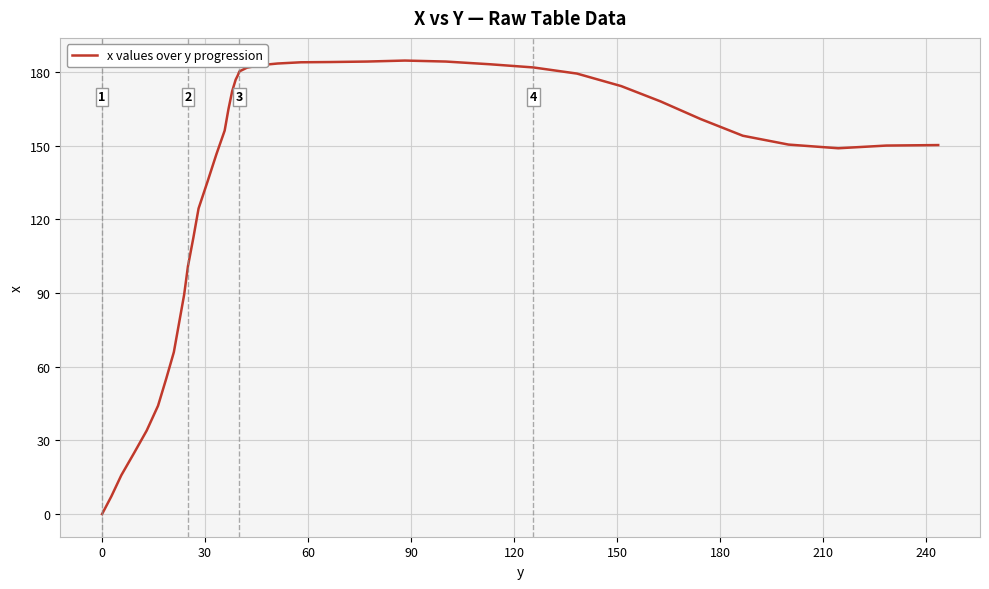

What is the maximum value shown in the chart?

184.6